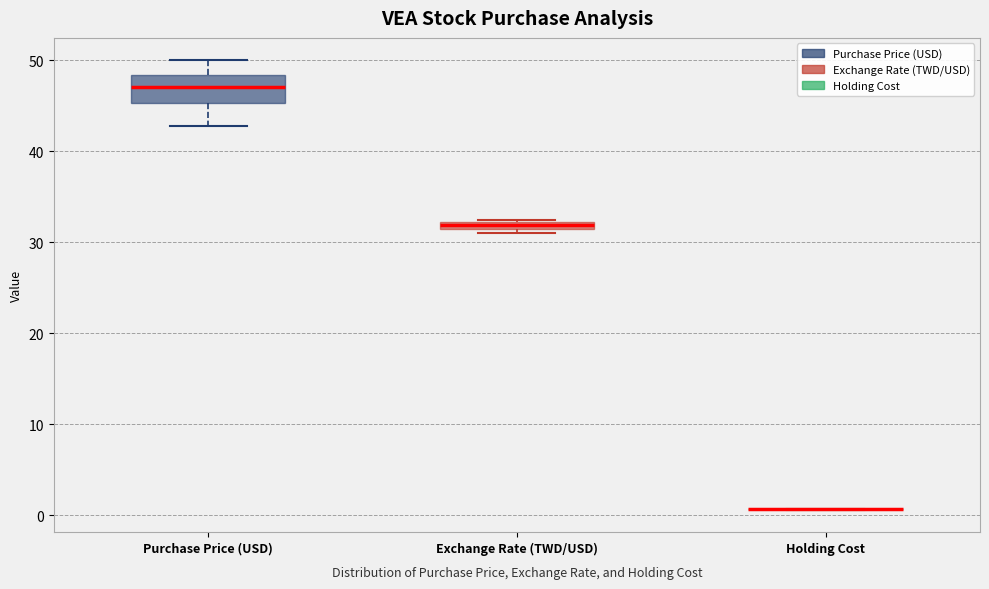

Which box is the tallest, from its lower edge to its upper edge?

Purchase Price (USD)